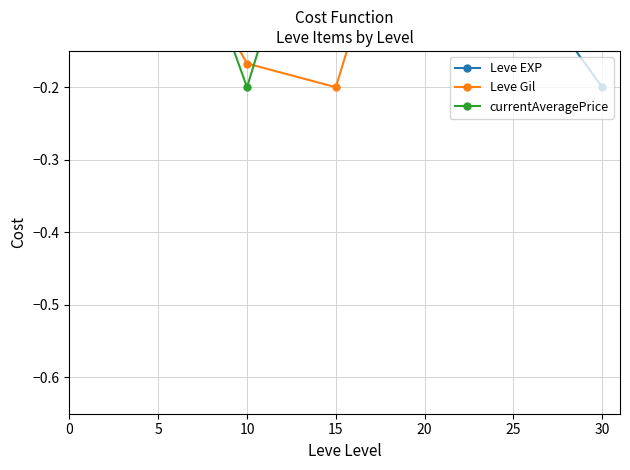

Between 5 and 15, which series saw the biggest shift?

Leve Gil